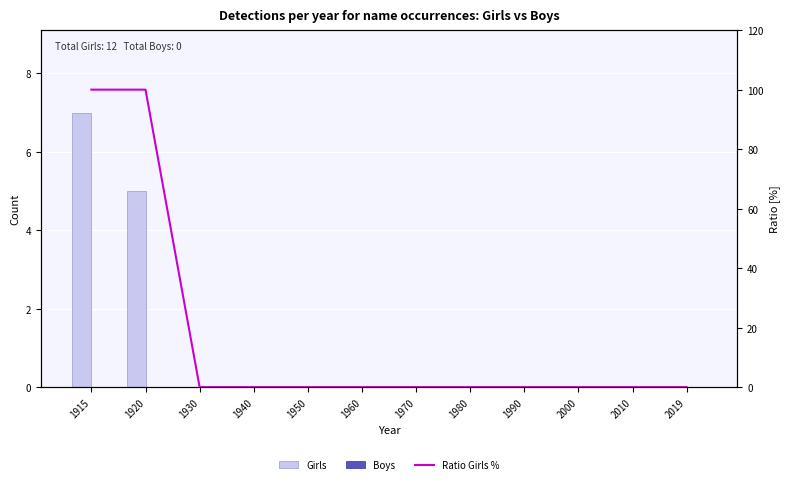

The value of Ratio Girls % at 1970 is -40. True or false?

False